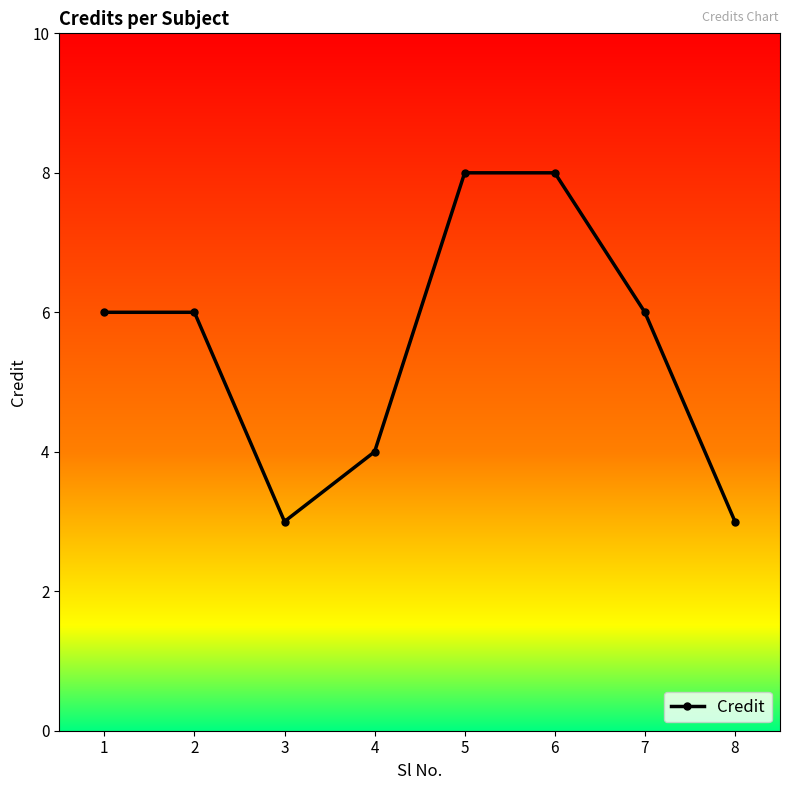

What is the difference between the values at 5 and 8?

5